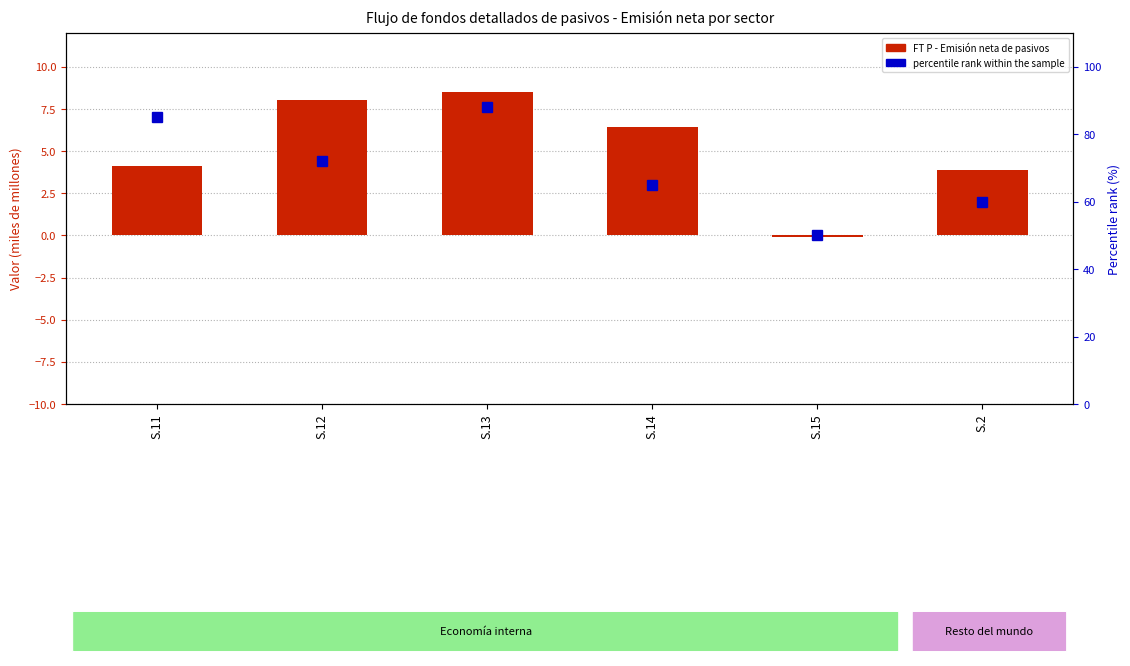

What is the value of the FT P - Emisión neta de pasivos bar at the 1st from the left?

4.1